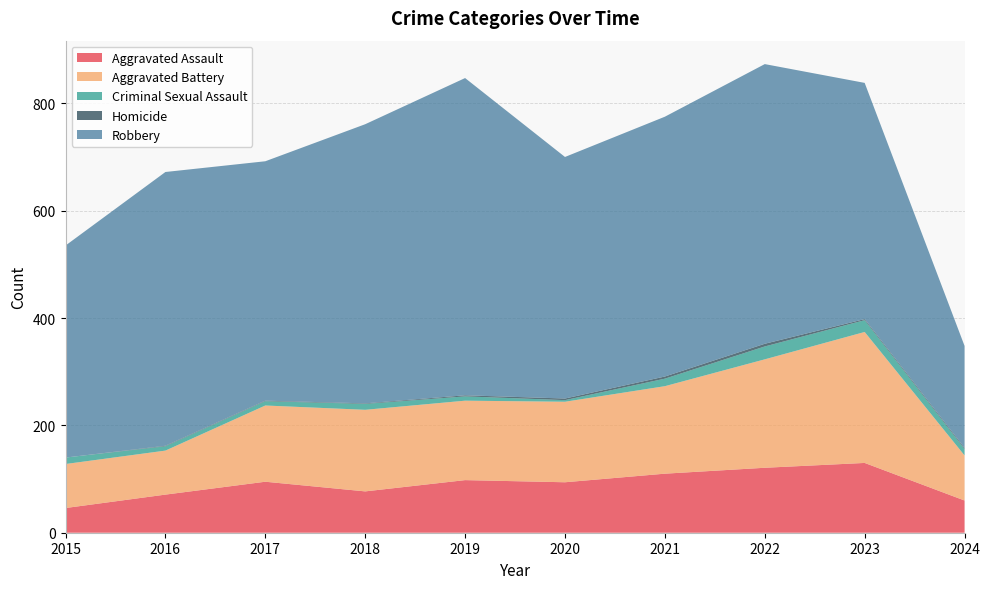

Reading right to left, what are all the values shown in this chart?

Aggravated Assault: 2024=60	2023=130	2022=121	2021=110	2020=94	2019=98	2018=77	2017=95	2016=71	2015=46
Aggravated Battery: 2024=84	2023=244	2022=202	2021=163	2020=150	2019=148	2018=152	2017=142	2016=82	2015=82
Criminal Sexual Assault: 2024=12	2023=22	2022=24	2021=14	2020=3	2019=8	2018=11	2017=8	2016=8	2015=12
Homicide: 2024=2	2023=2	2022=5	2021=4	2020=3	2019=2	2018=1	2017=1	2016=1	2015=0
Robbery: 2024=190	2023=440	2022=521	2021=484	2020=450	2019=591	2018=520	2017=446	2016=510	2015=395